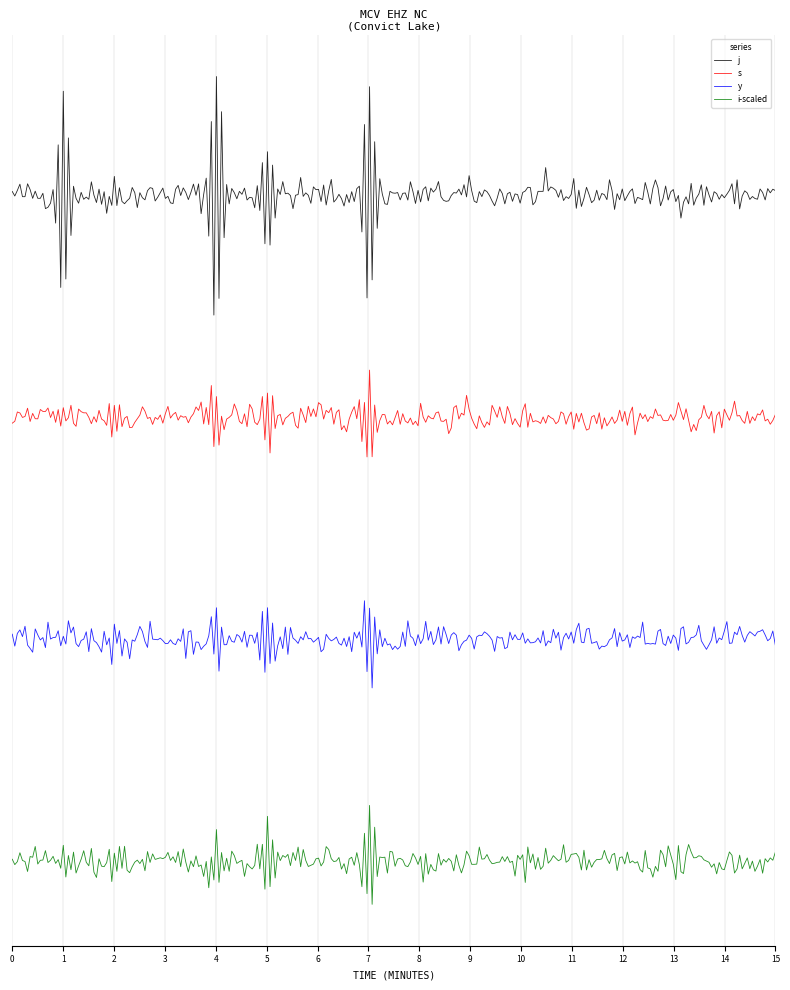

Rank the categories by j value from lowest to highest.

5, 6, 7, 8, 9, 15, 16, 17, 18, 19, 0, 1, 2, 3, 4, 20, 21, 22, 23, 24, 10, 11, 12, 13, 14